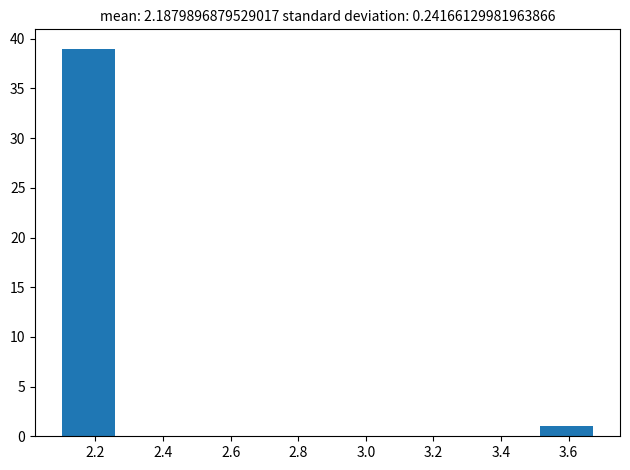

Reading left to right, list every bar in this chart as the range it spans on the x-axis followed by its height. Neither the bar edges nor the heights are printed on the chart, so give them approximately, as read against the axes.

2.10 to 2.26: 39
2.26 to 2.42: 0
2.42 to 2.58: 0
2.58 to 2.72: 0
2.72 to 2.88: 0
2.88 to 3.04: 0
3.04 to 3.20: 0
3.20 to 3.36: 0
3.36 to 3.52: 0
3.52 to 3.68: 1